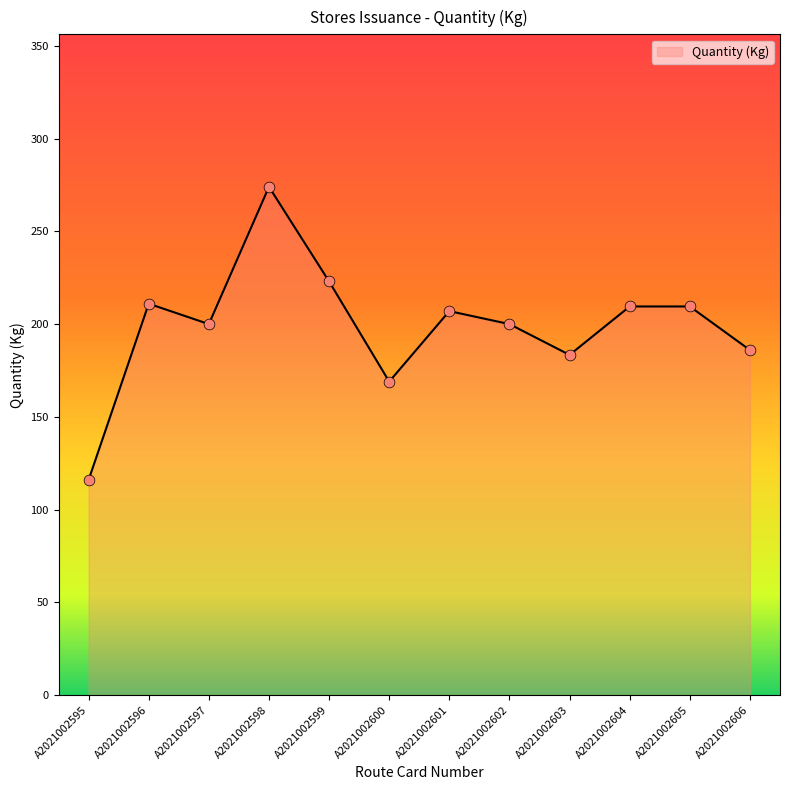

What is the change in value from A2021002598 to A2021002602?

-74.0